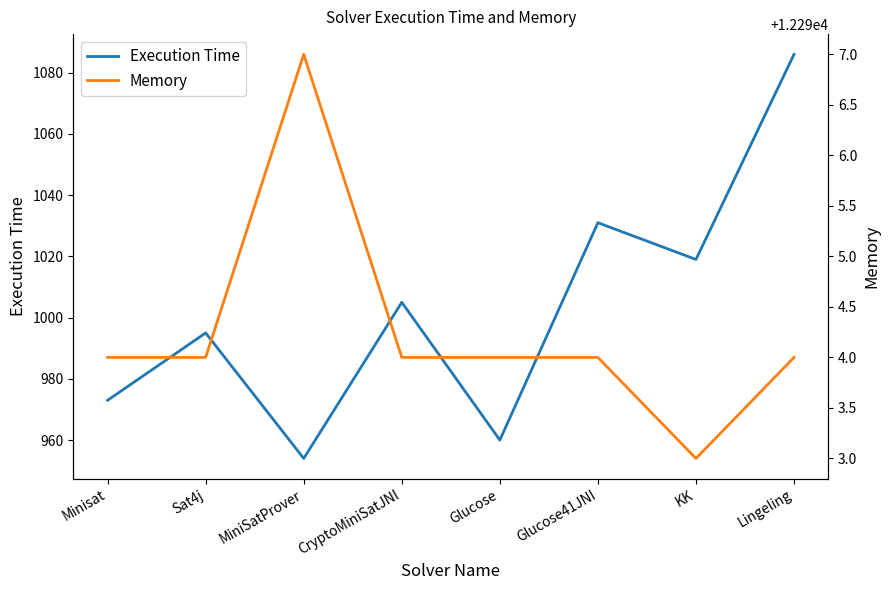

Reading left to right, what are all the values shown in this chart?

Execution Time: 973	995	954	1005	960	1031	1019	1086
Memory: 12294	12294	12297	12294	12294	12294	12293	12294